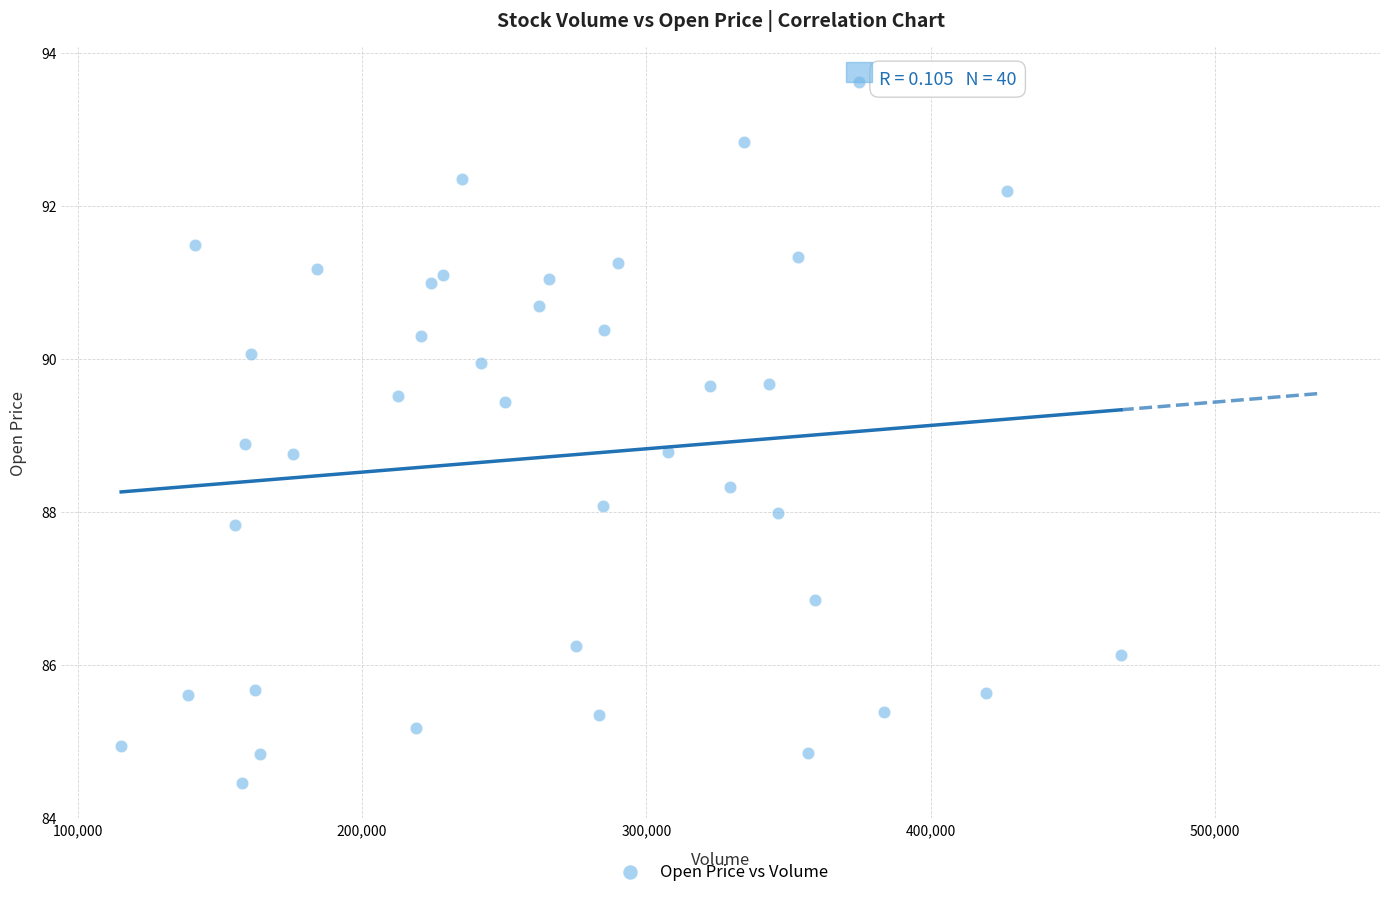

What is the range of X values (max minus min)?

351600.0